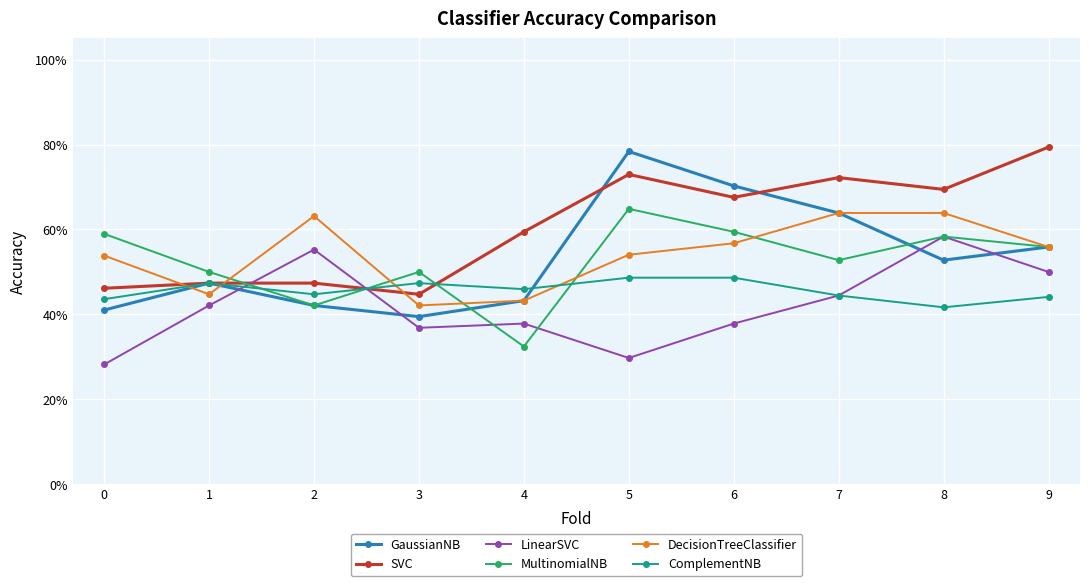

What are all the series names shown in the legend?

GaussianNB, SVC, LinearSVC, MultinomialNB, DecisionTreeClassifier, ComplementNB